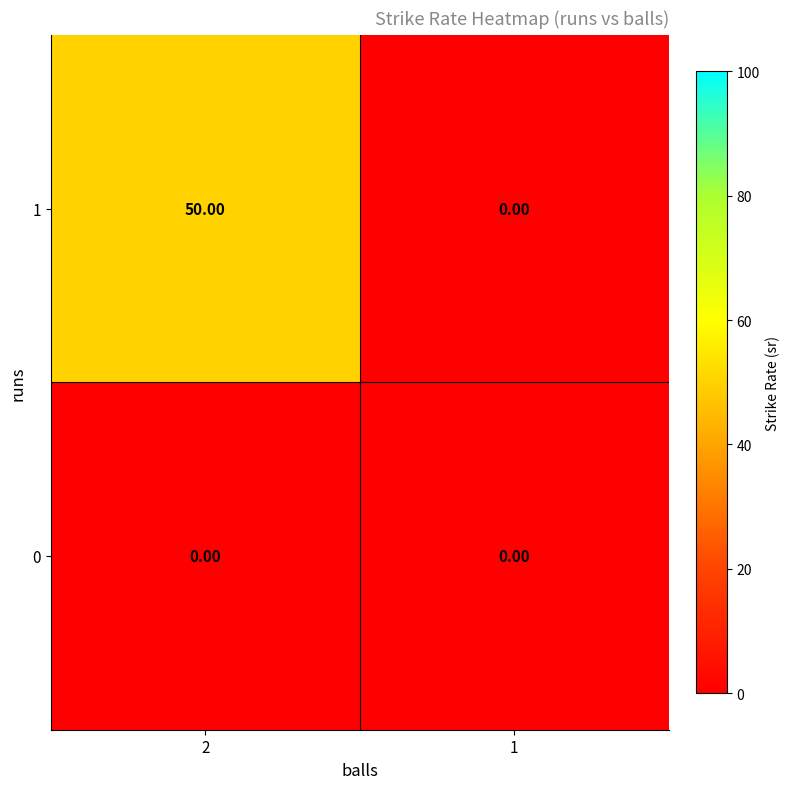

Rank the categories by 1 value from lowest to highest.

1, 2